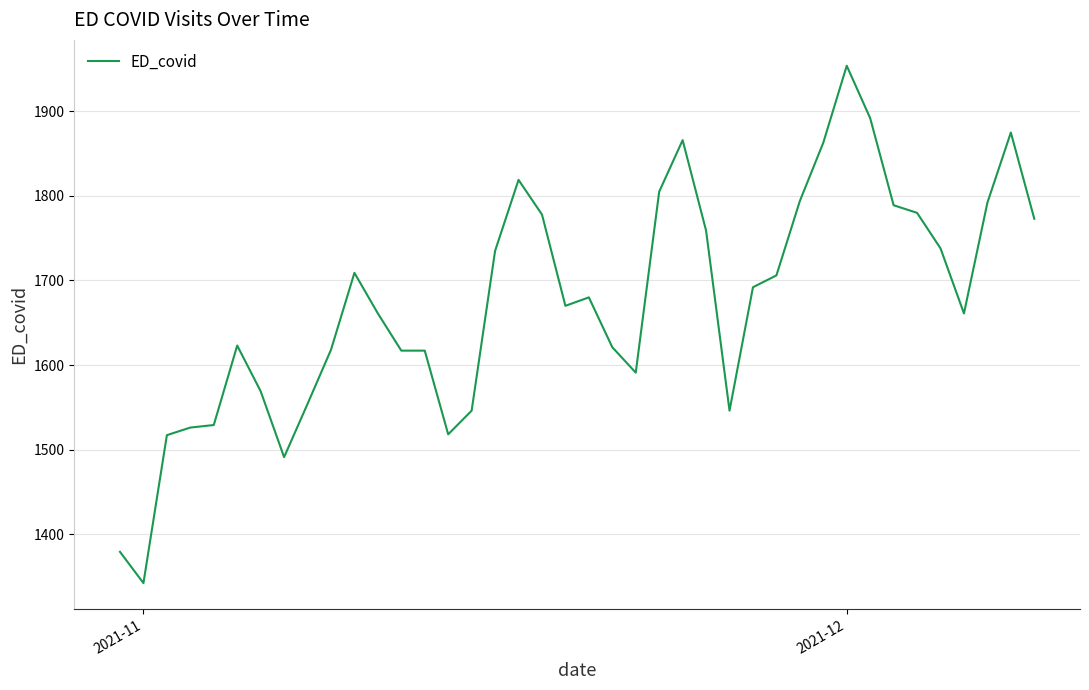

What is the maximum value shown in the chart?

1954